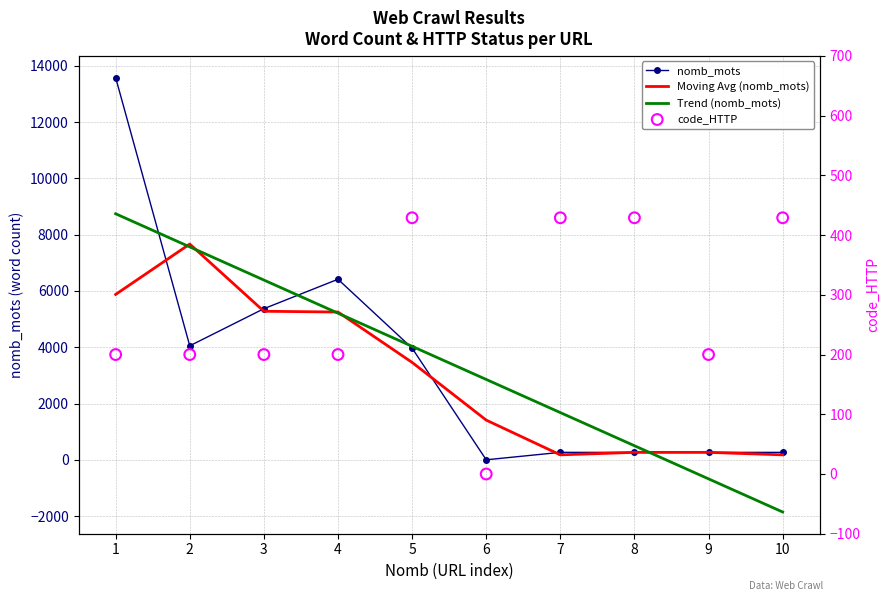

Is the value of Trend (nomb_mots) at 4 greater than the value of nomb_mots at 4?

No